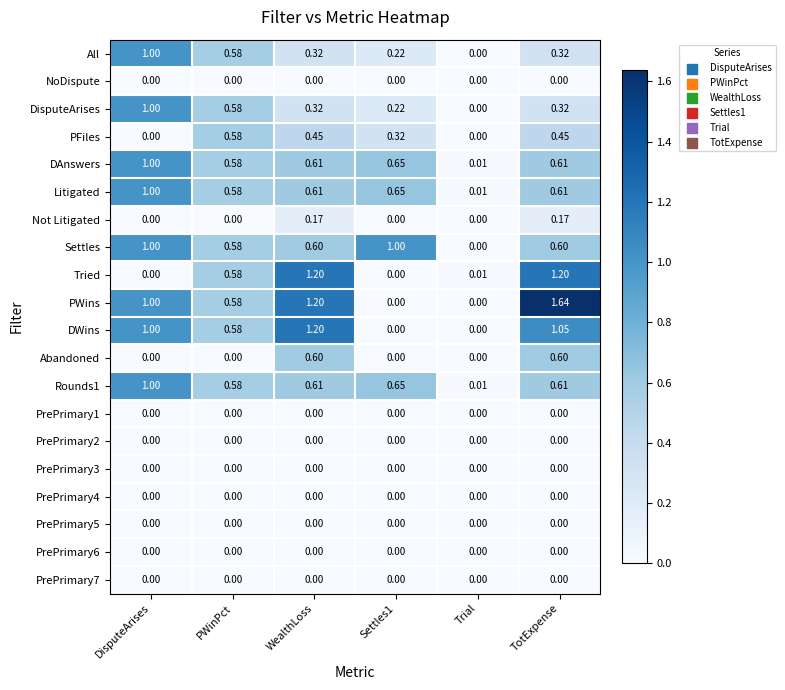

At which category is the sum across all series the highest?

TotExpense